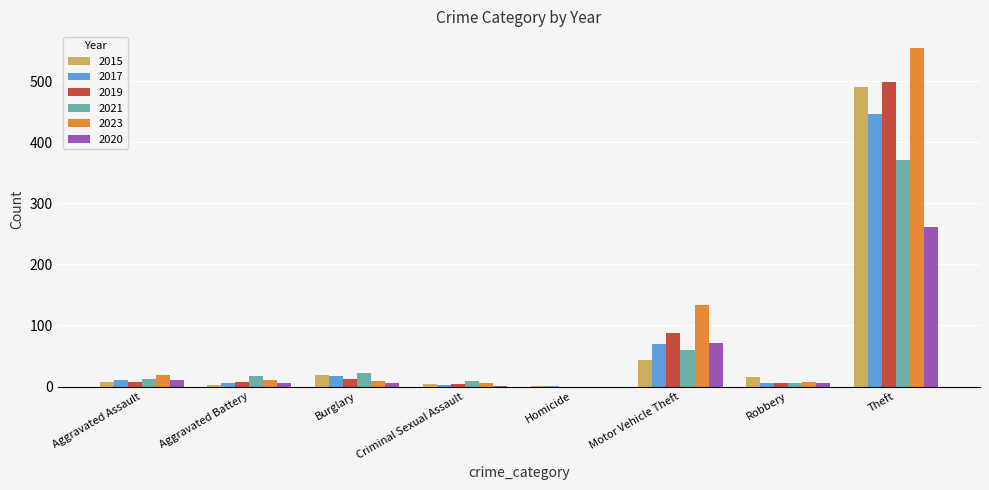

Which series changed the most between Aggravated Battery and Burglary?

2015